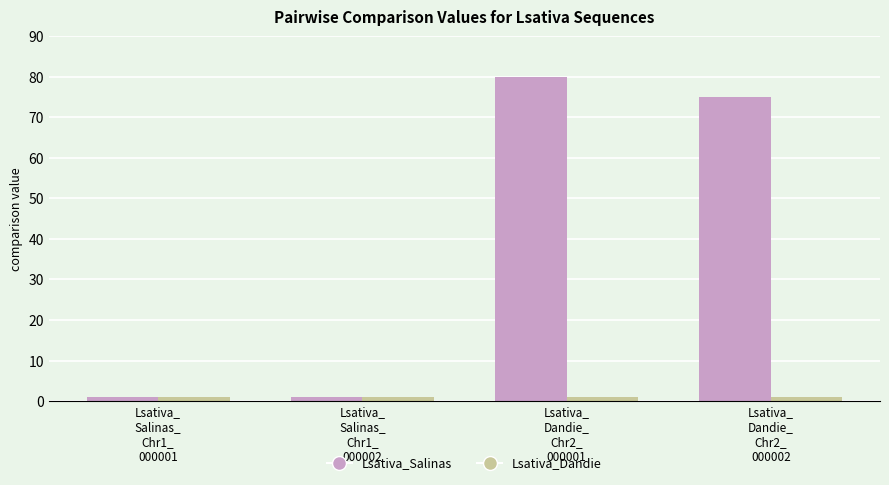

Rank the series by their average value, from highest to lowest.

Lsativa_Salinas, Lsativa_Dandie